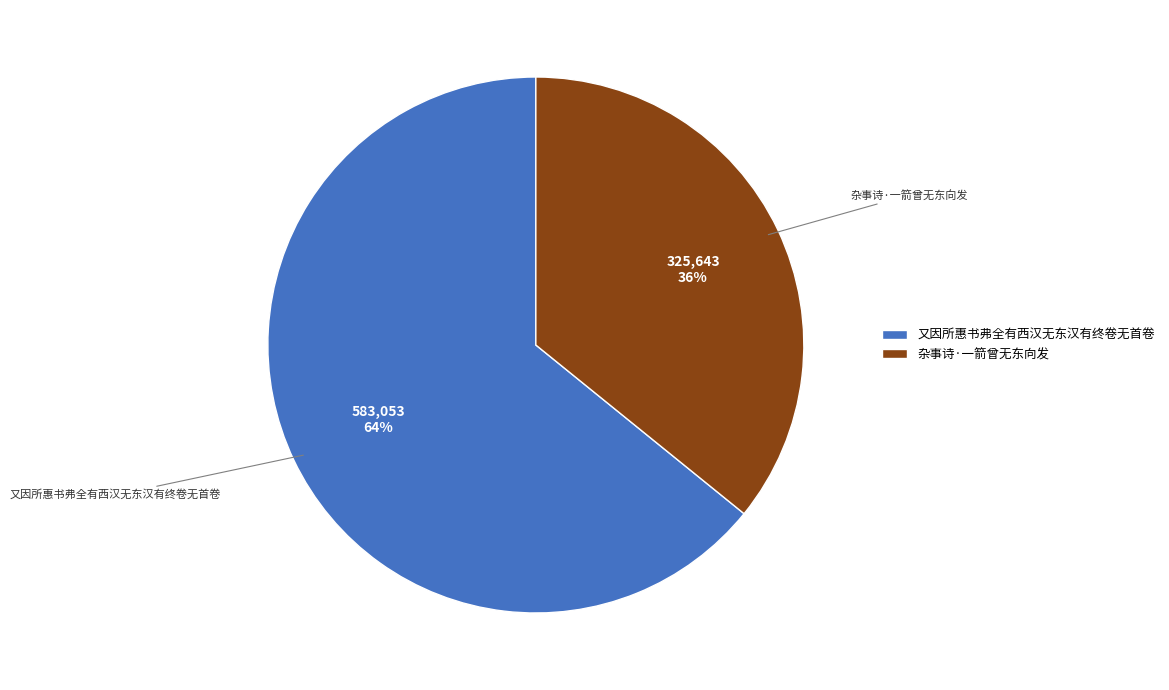

Does any single category account for the majority?

Yes